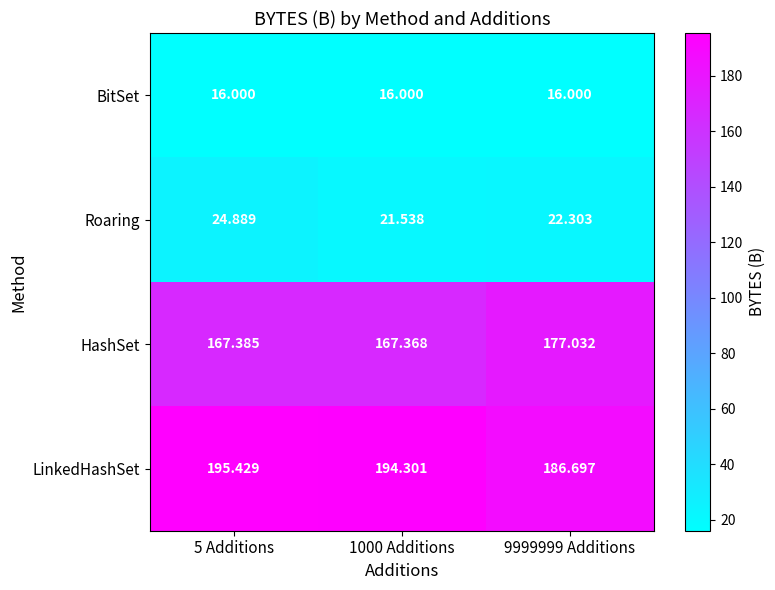

Which label corresponds to the largest value in the chart?

5 Additions